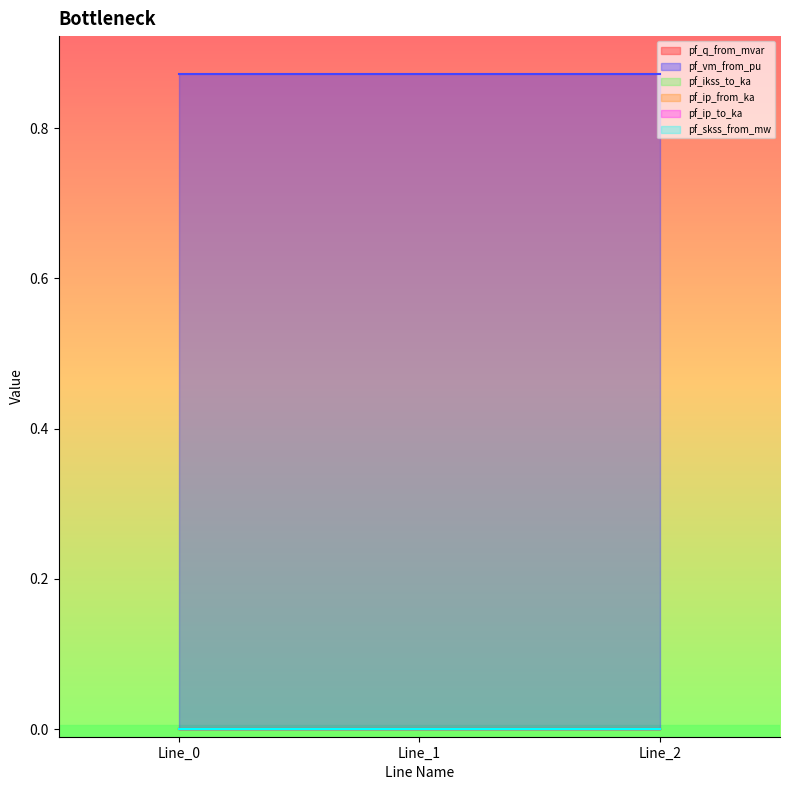

Reading left to right, extract all data points from this chart.

pf_q_from_mvar: Line_0=0.0	Line_1=0.0	Line_2=0.0
pf_vm_from_pu: Line_0=0.9	Line_1=0.9	Line_2=0.9
pf_ikss_to_ka: Line_0=0.0	Line_1=0.0	Line_2=0.0
pf_ip_from_ka: Line_0=0.0	Line_1=0.0	Line_2=0.0
pf_ip_to_ka: Line_0=0.0	Line_1=0.0	Line_2=0.0
pf_skss_from_mw: Line_0=0.0	Line_1=0.0	Line_2=0.0